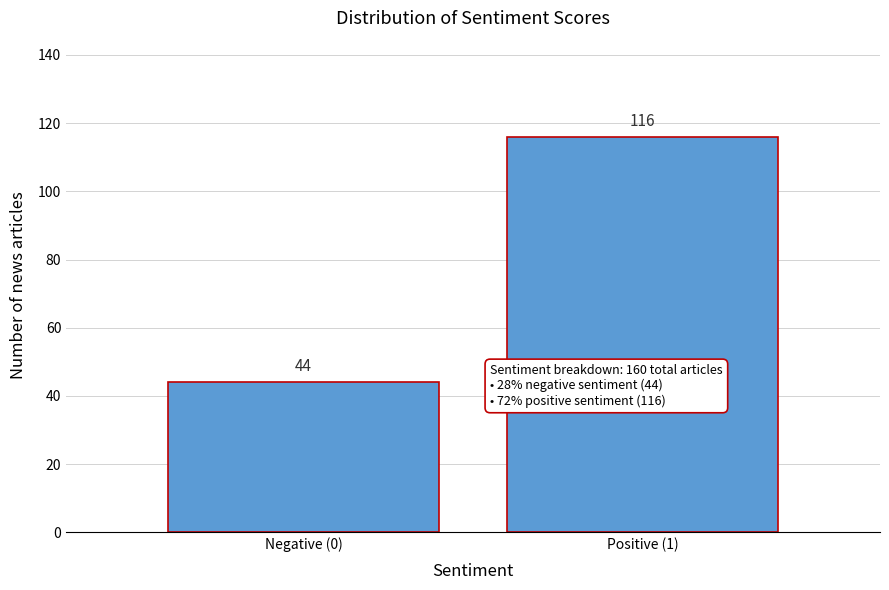

Reading right to left, list all the values displayed in this chart.

116	44